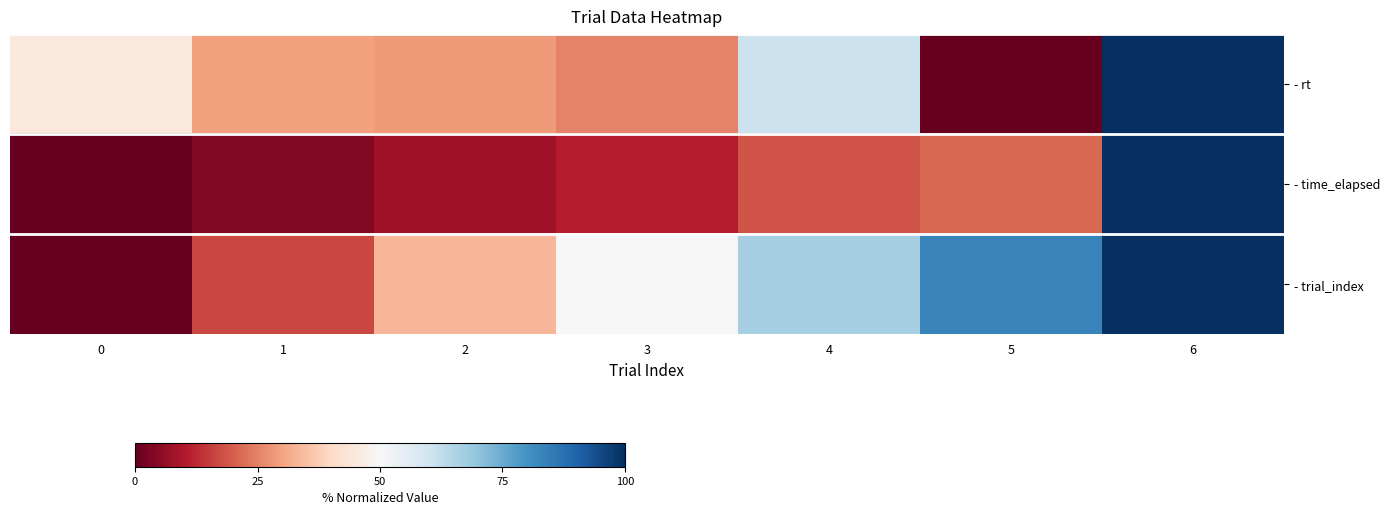

Reading left to right, transcribe all the data shown in this chart.

- rt: 0=44.8	1=29.4	2=28.8	3=25.3	4=60.6	5=0.0	6=100.0
- time_elapsed: 0=0.0	1=3.8	2=7.5	3=10.7	4=18.5	5=21.3	6=100.0
- trial_index: 0=0.0	1=16.7	2=33.3	3=50.0	4=66.7	5=83.3	6=100.0